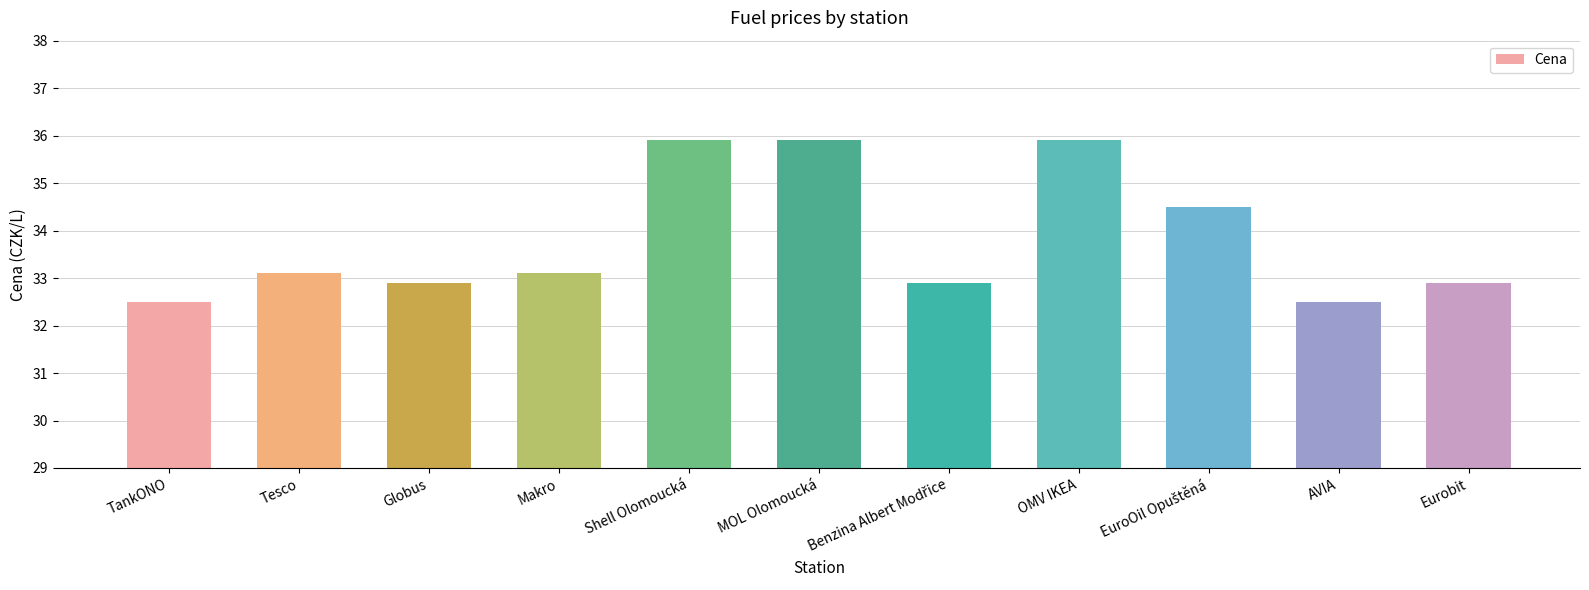

How many series are shown in this chart?

1